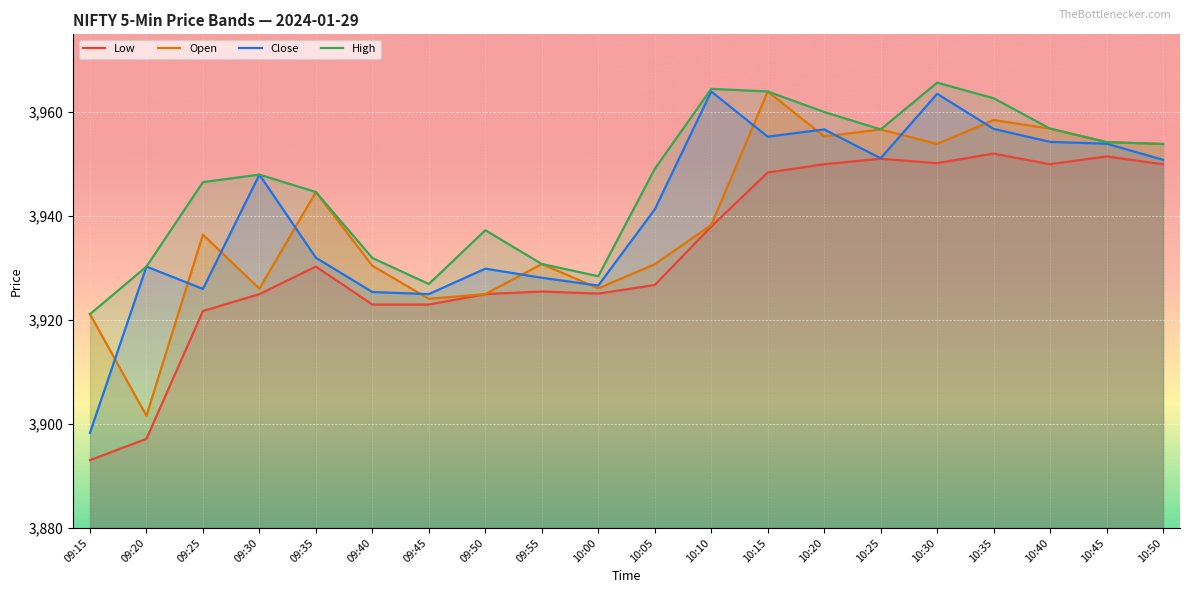

The Low series shows 1400.1 at 09:55. True or false?

False